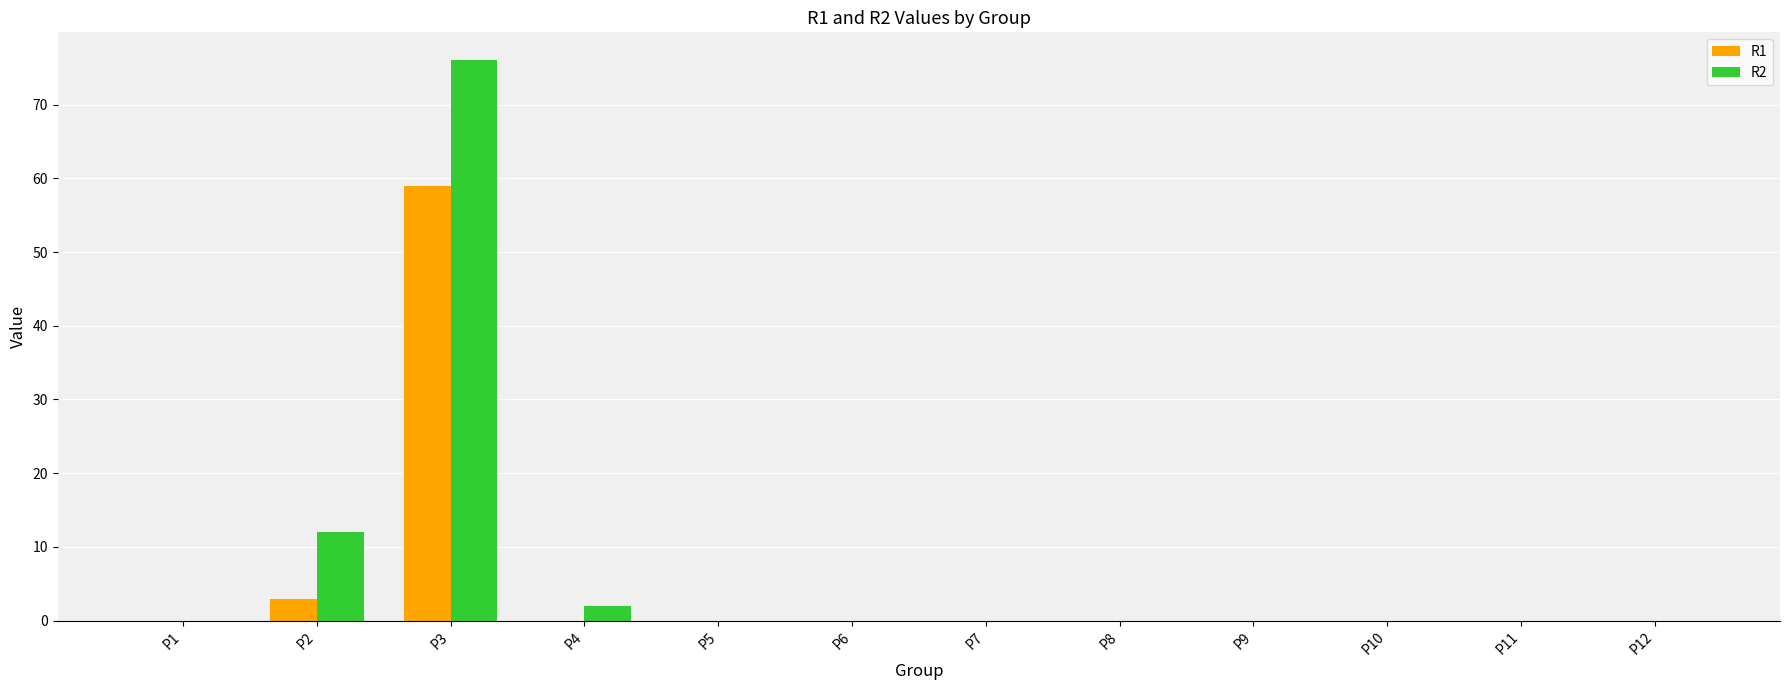

Between P4 and P12, which series saw the biggest shift?

R2